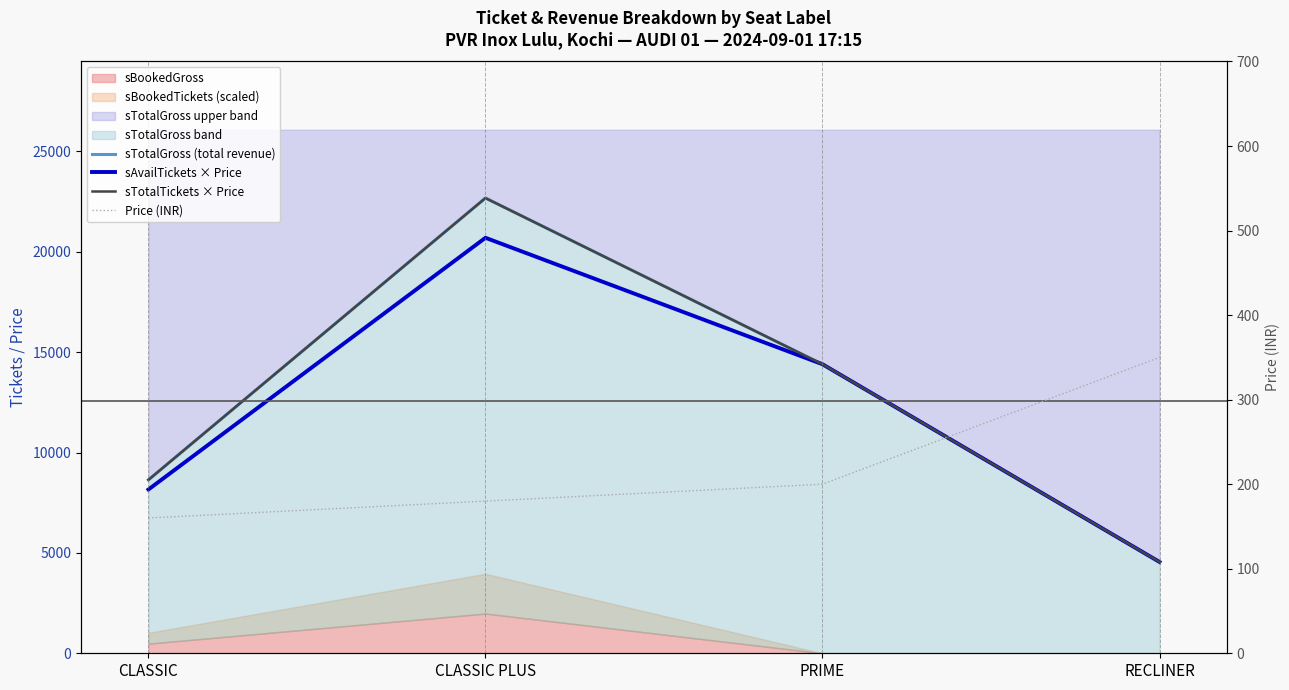

The value of sAvailTickets × Price at PRIME is 8266. True or false?

False